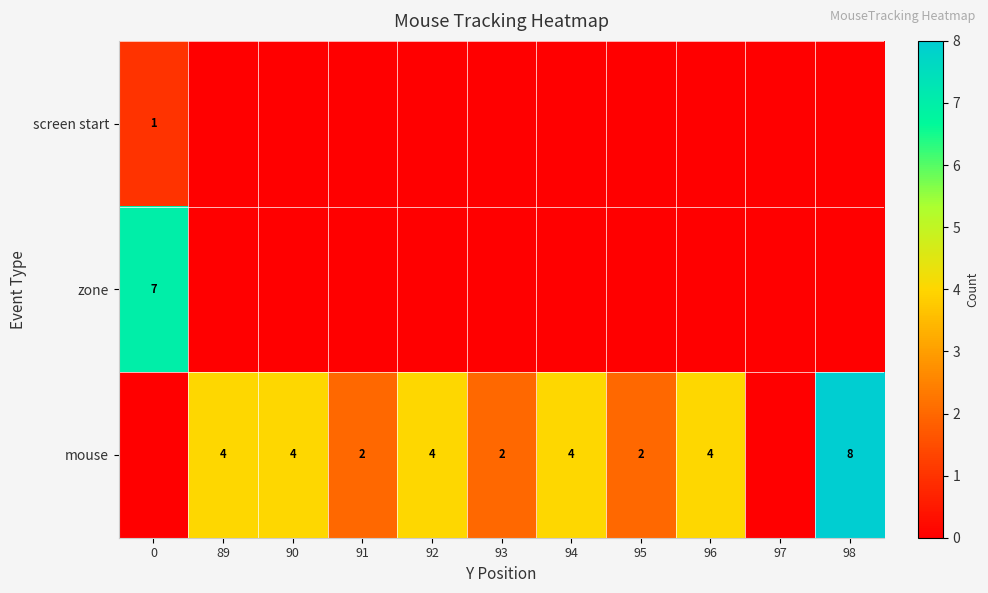

Is it true that mouse equals 4 at 92?

True